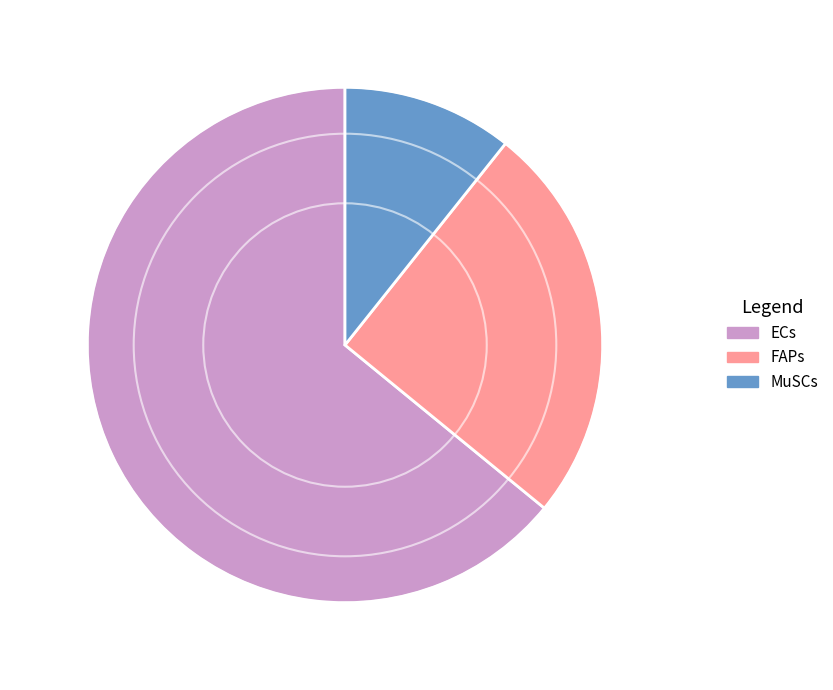

Which has a higher value, MuSCs or ECs?

ECs